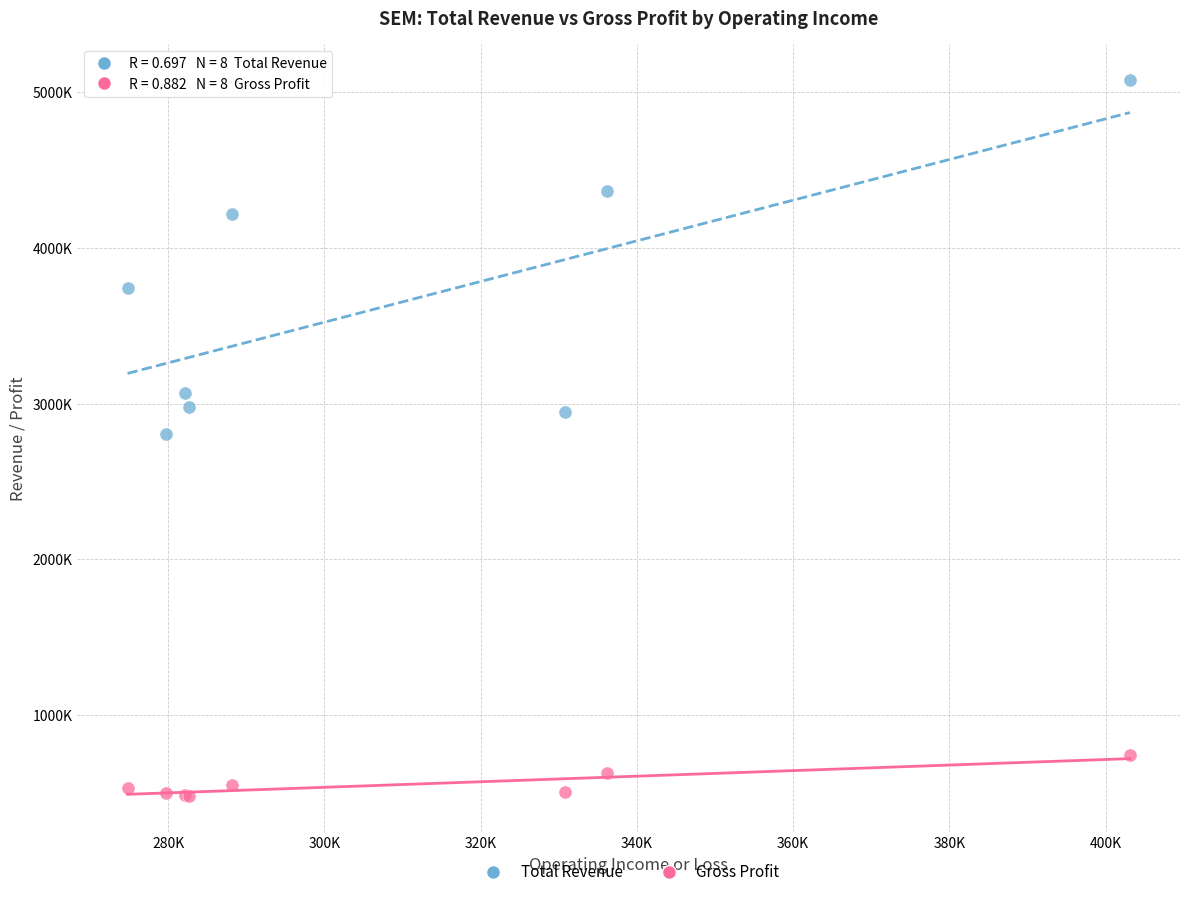

What are all the series names shown in the legend?

Total Revenue, Gross Profit